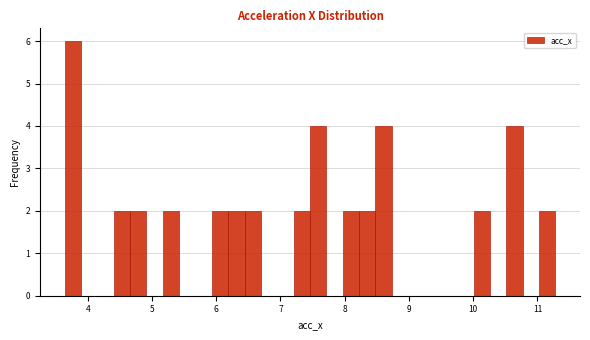

Read against the x-axis, roughly where is the centre of the tallest bar?

3.8